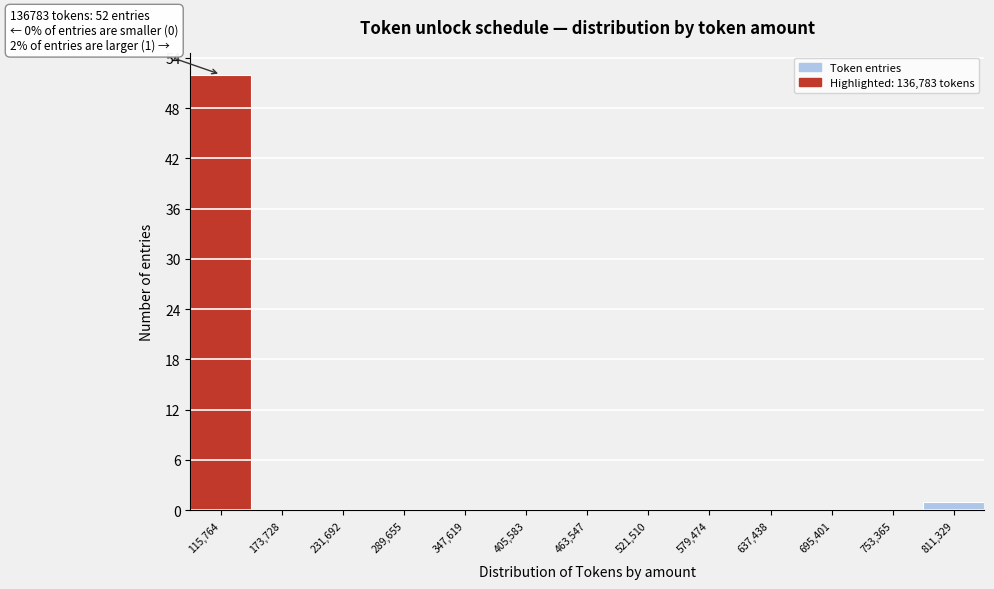

Over which range of the x-axis is the bar tallest?

90000 to 140000